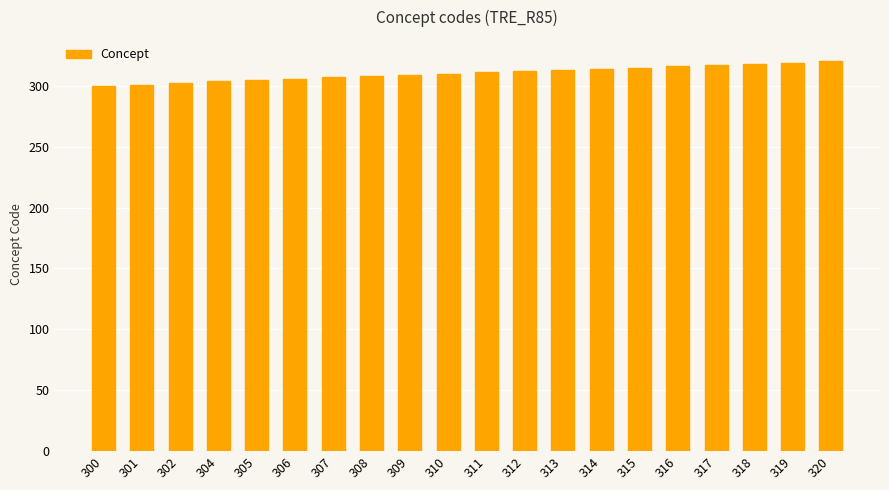

What is the ratio of the value at 307 to the value at 311?

1.0